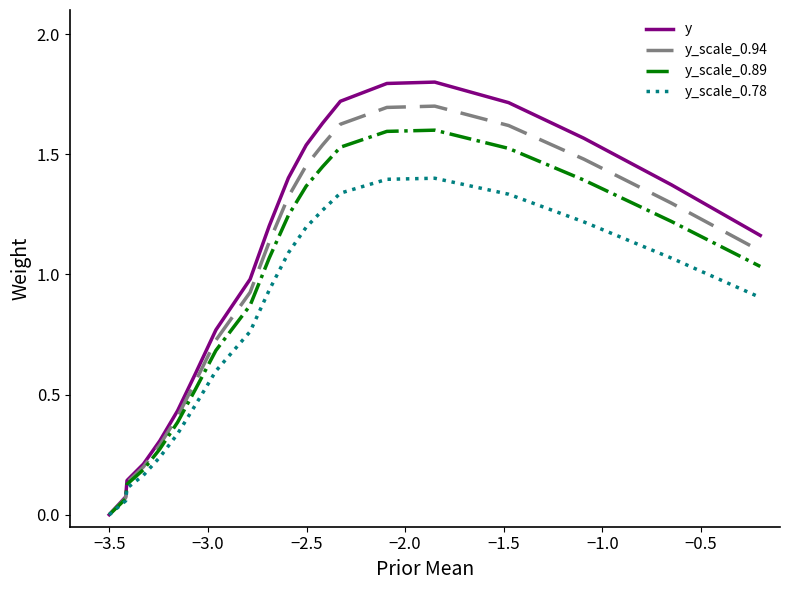

Which series has the widest spread of values?

y